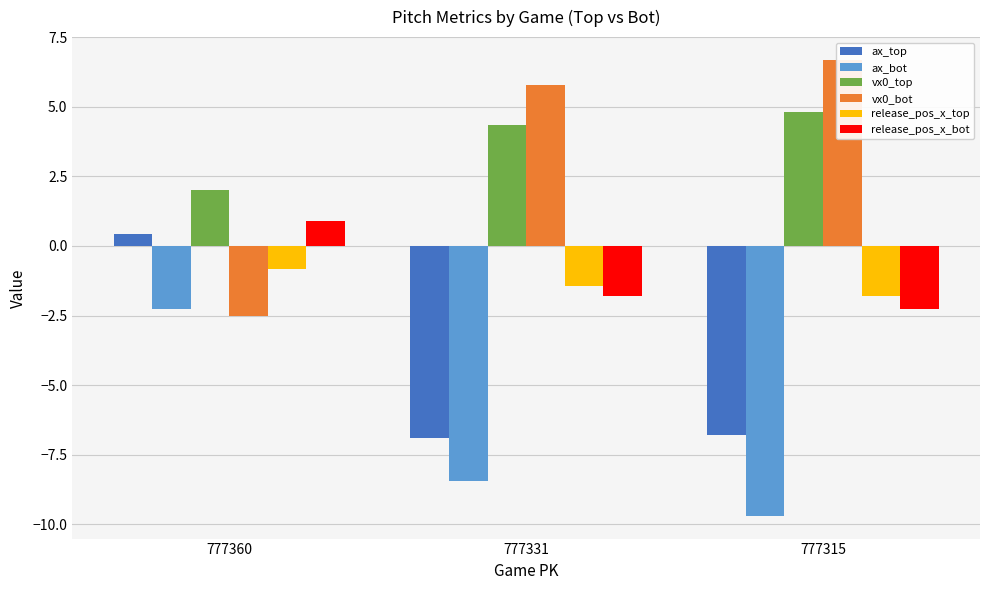

How many values in the release_pos_x_bot series are below -1?

2